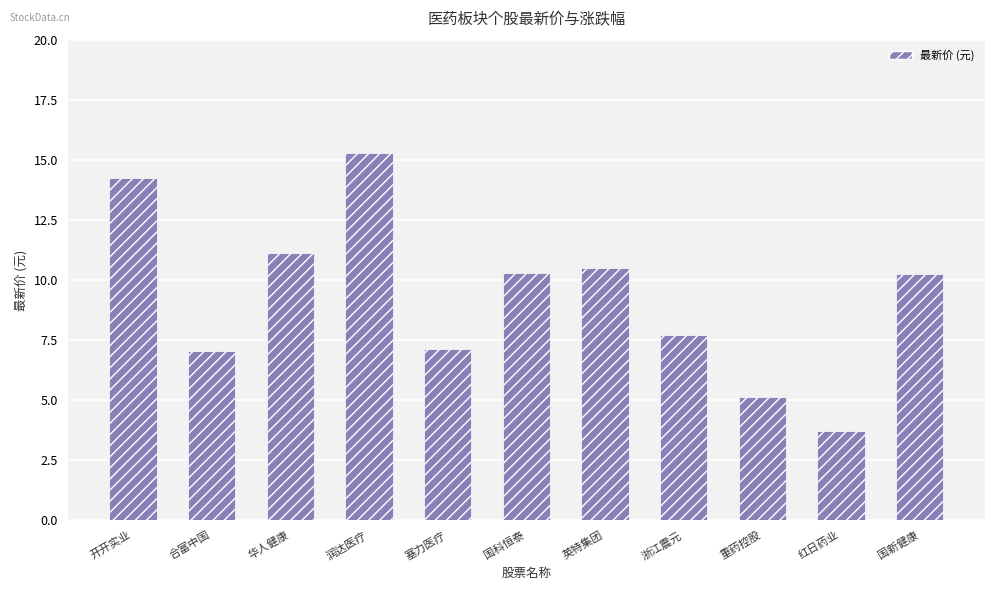

True or false: the data shows 7.7 at 浙江震元.

True